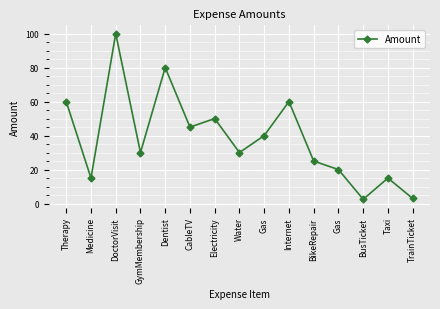

Count the number of categories in the chart.

15